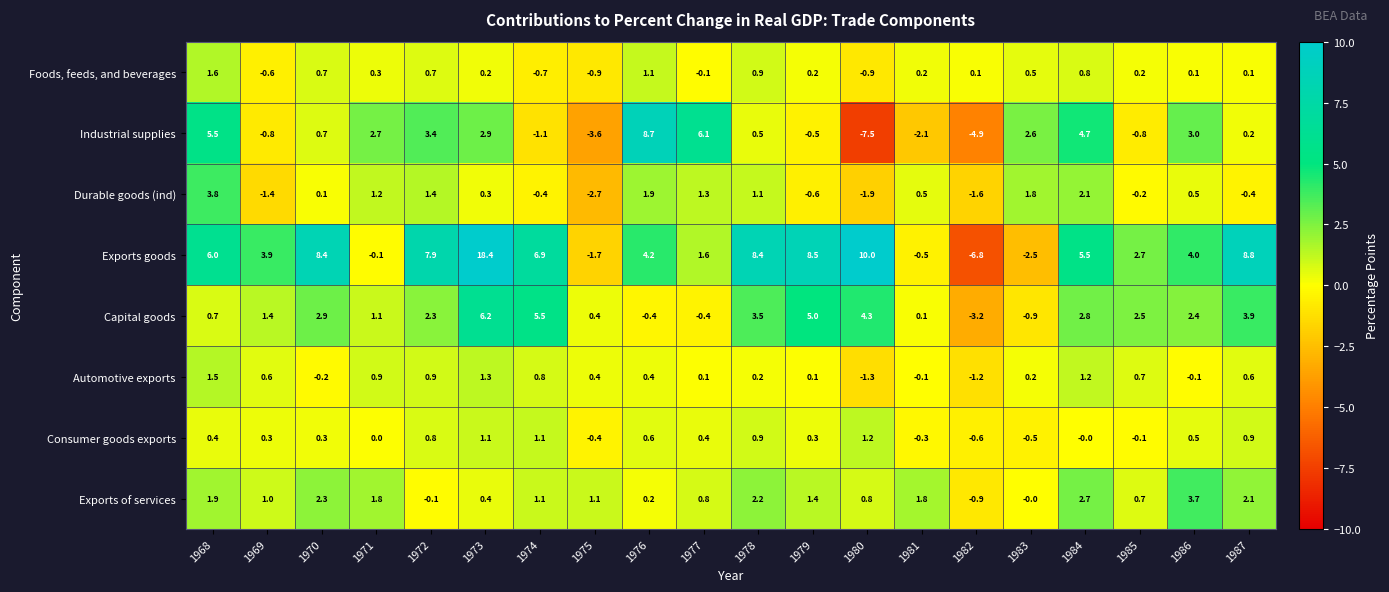

What is the difference between the maximum and minimum values in the Exports of services series?

4.6